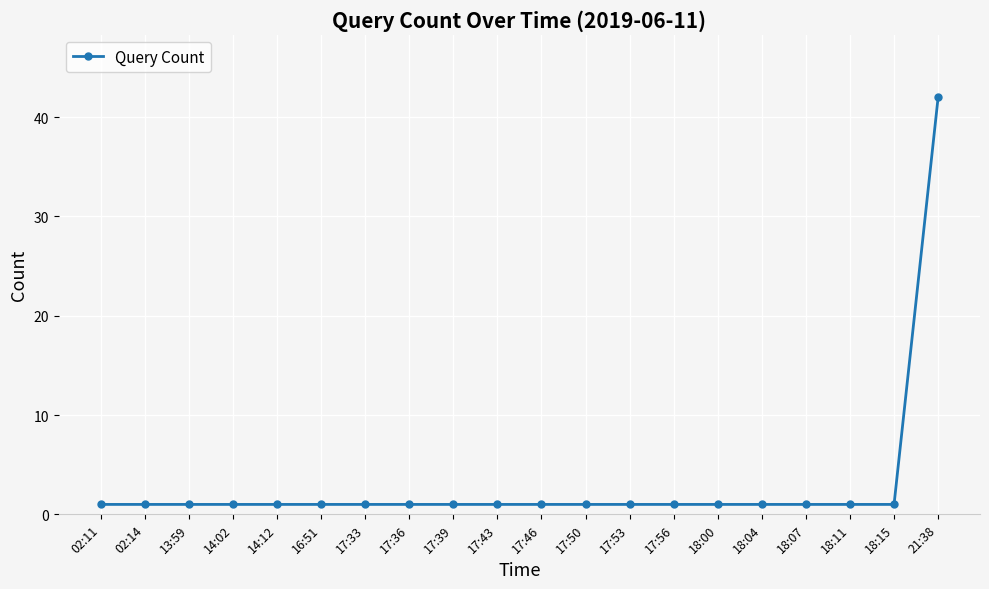

What is the ratio of the value at 17:36 to the value at 02:14?

1.0